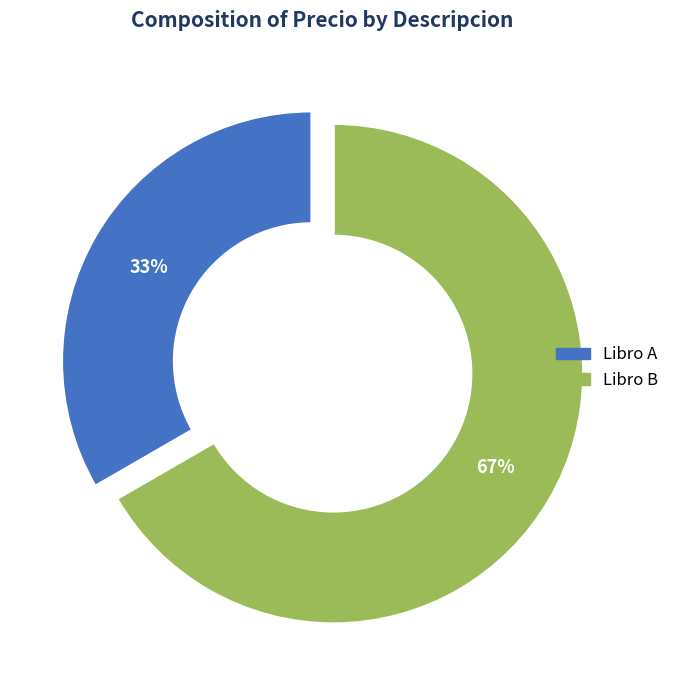

Combined, do Libro B and Libro A account for over 50%?

Yes